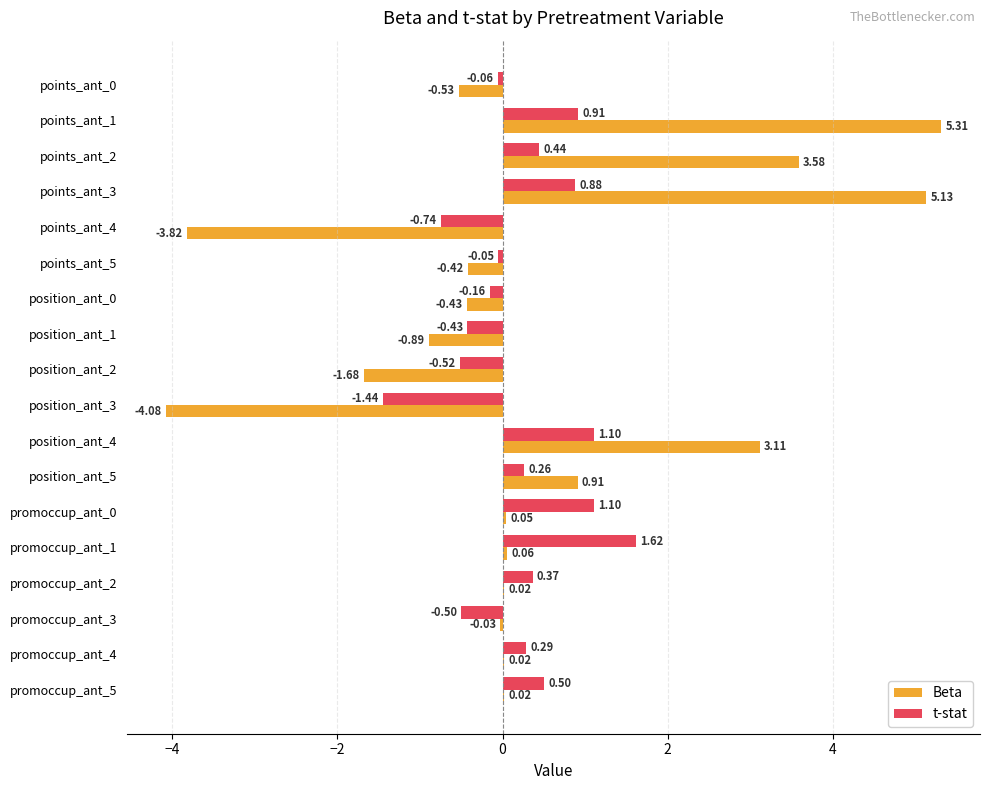

At which category is the sum across all series the highest?

points_ant_1